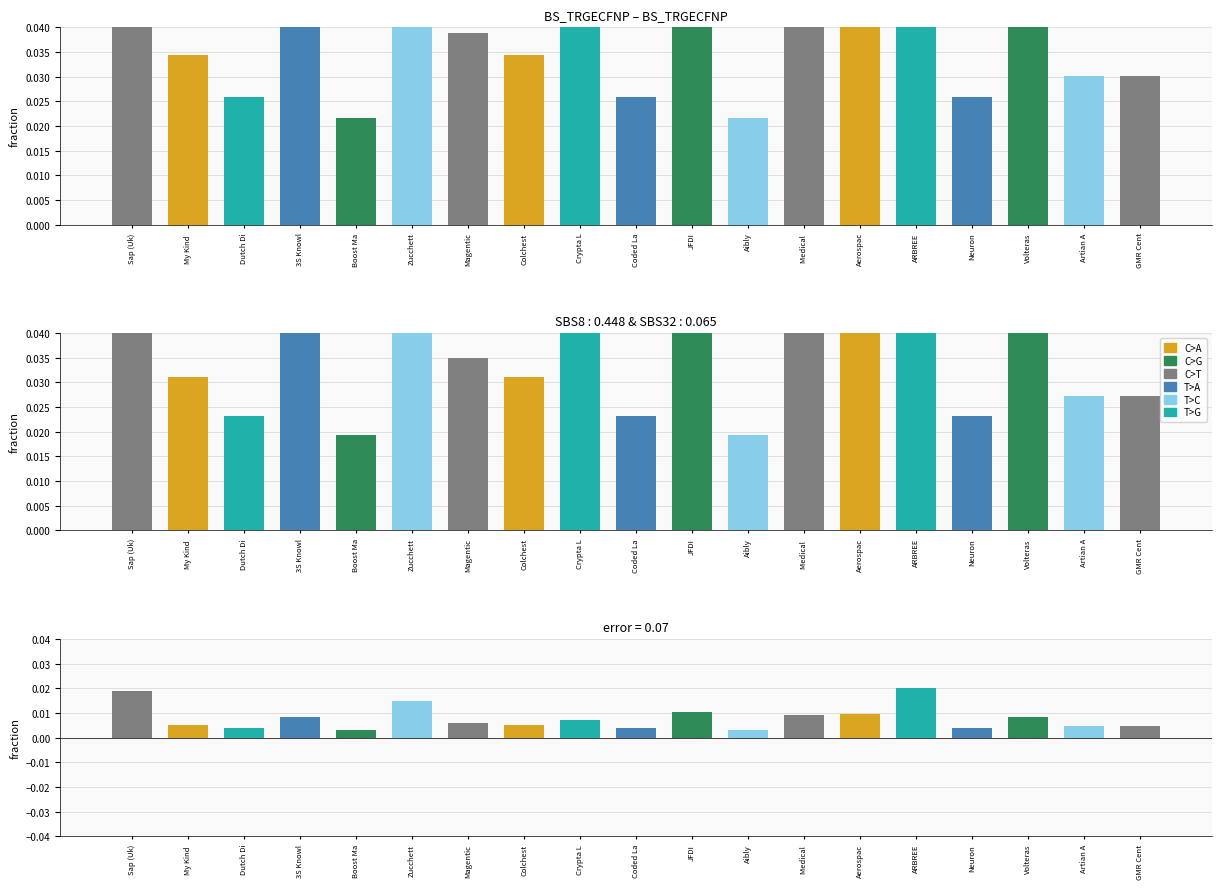

What is the label of the 15th bar from the right?

Boost Ma